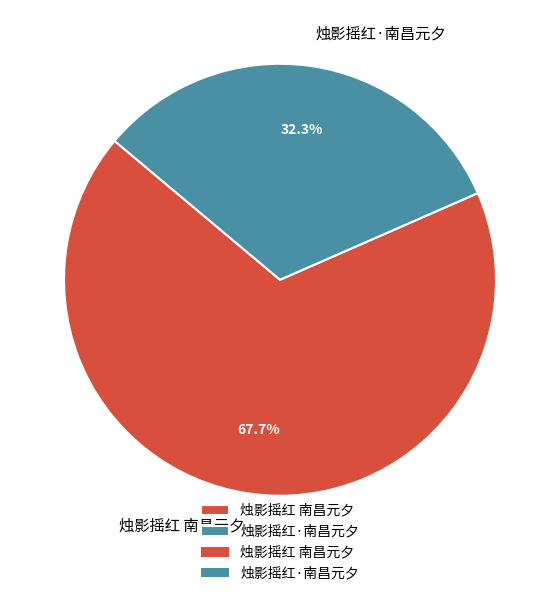

To the nearest percent, what is the difference between the largest and smallest slice percentages?

35%